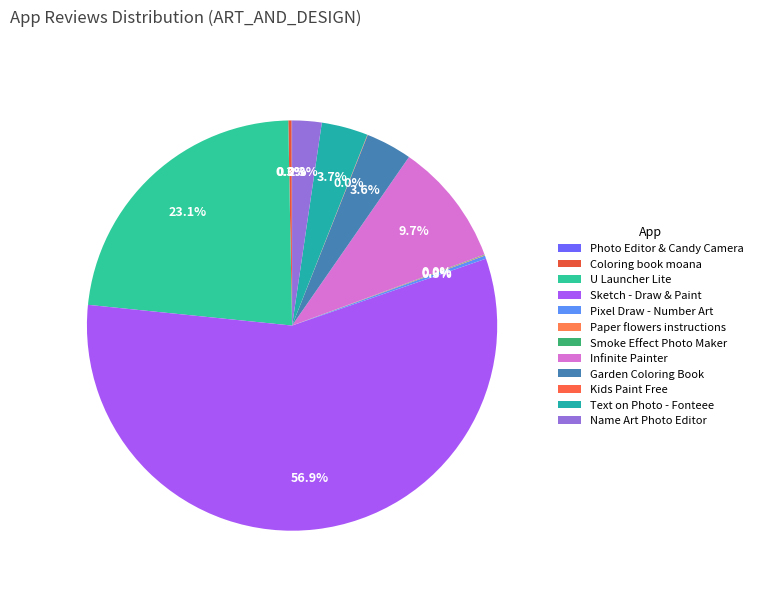

How much of the chart is everything except Kids Paint Free?

100.0%